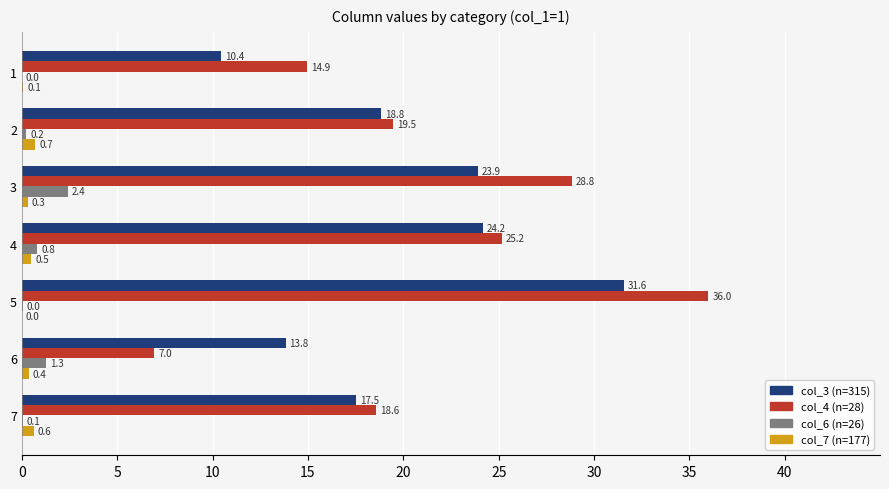

What is the sum of all col_6 (n=26) values?

4.8